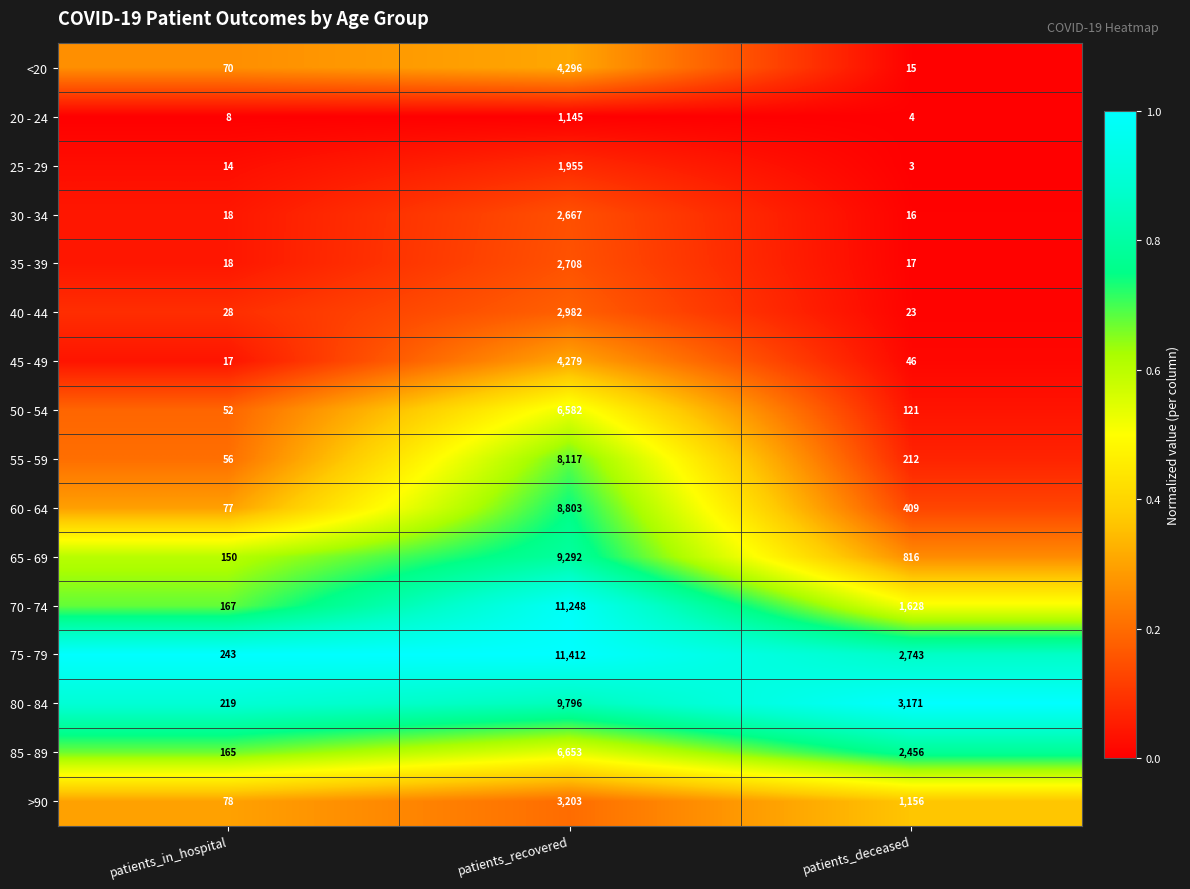

At patients_recovered, list the series in order from largest to smallest.

75 - 79, 70 - 74, 80 - 84, 65 - 69, 60 - 64, 55 - 59, 85 - 89, 50 - 54, <20, 45 - 49, >90, 40 - 44, 35 - 39, 30 - 34, 25 - 29, 20 - 24